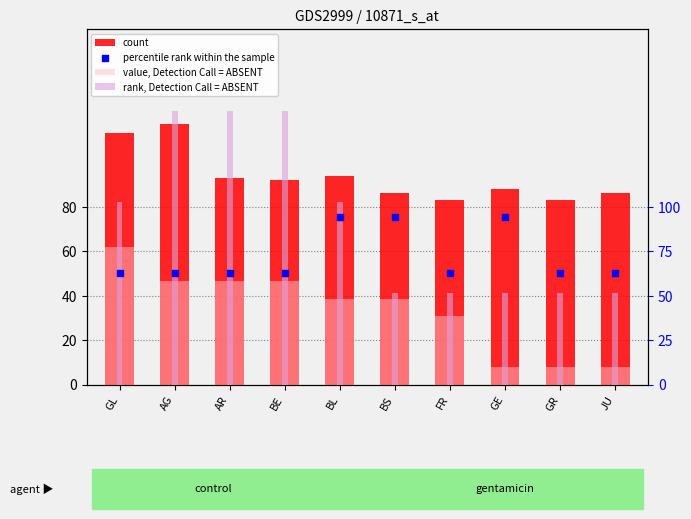

At how many categories does at least one series exceed 87?

7